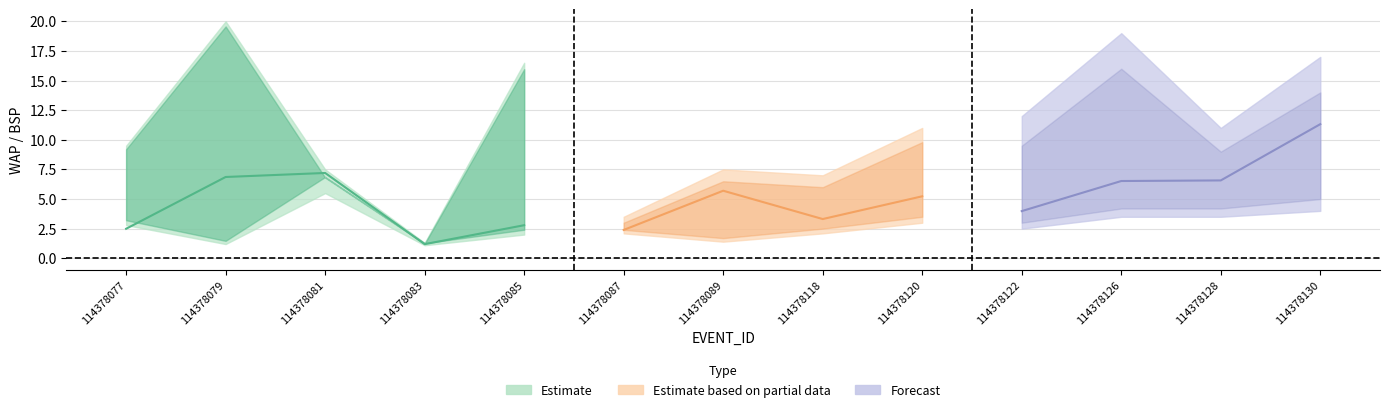

Count the number of categories in the chart.

13